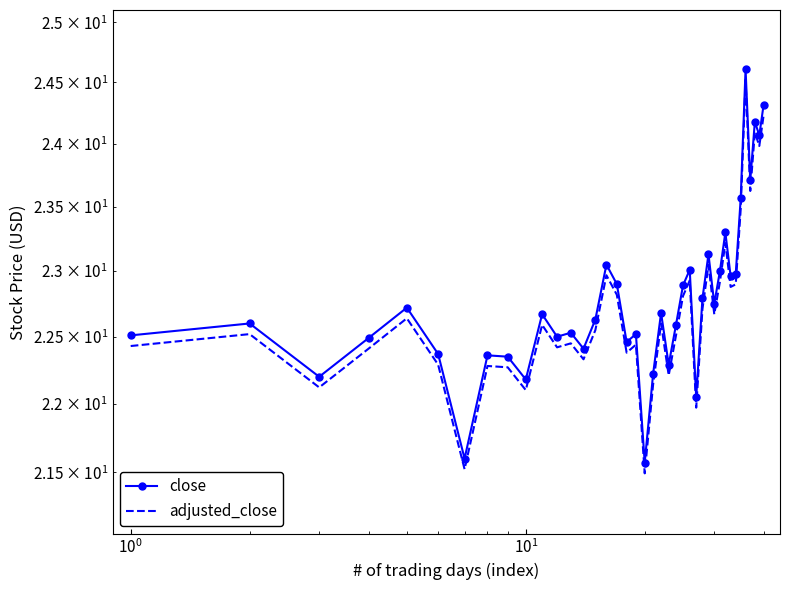

Rank the series by their average value, from lowest to highest.

adjusted_close, close